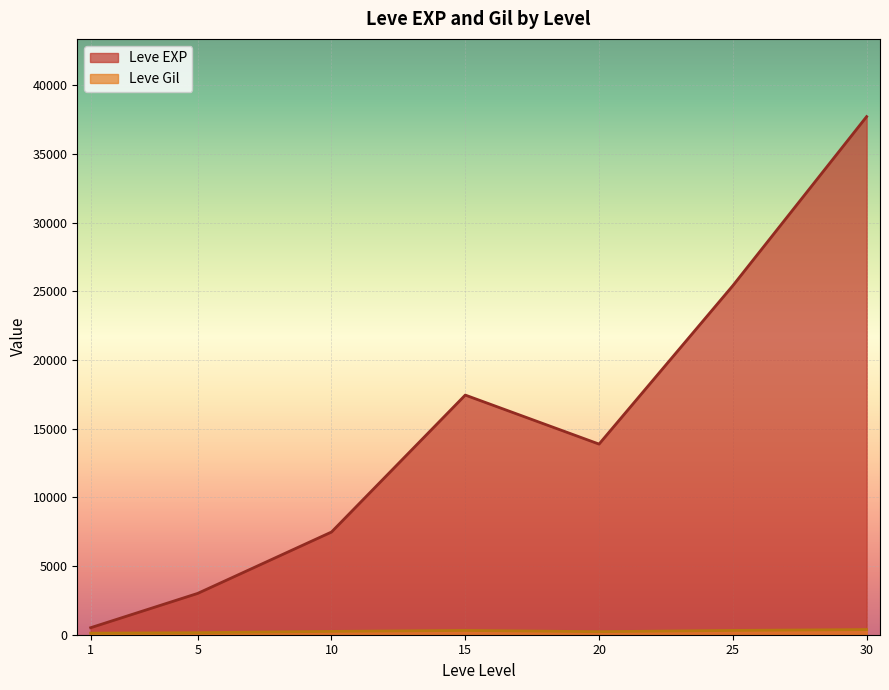

What is the maximum value shown in the chart?

37715.0